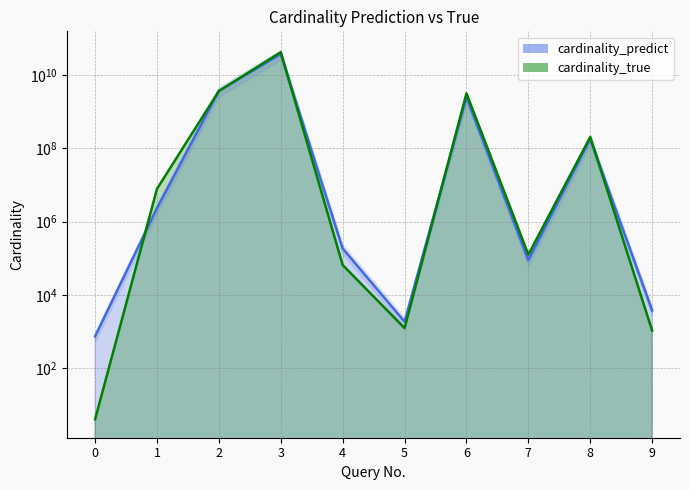

Where does the cardinality_predict series first go above 2348124?

1